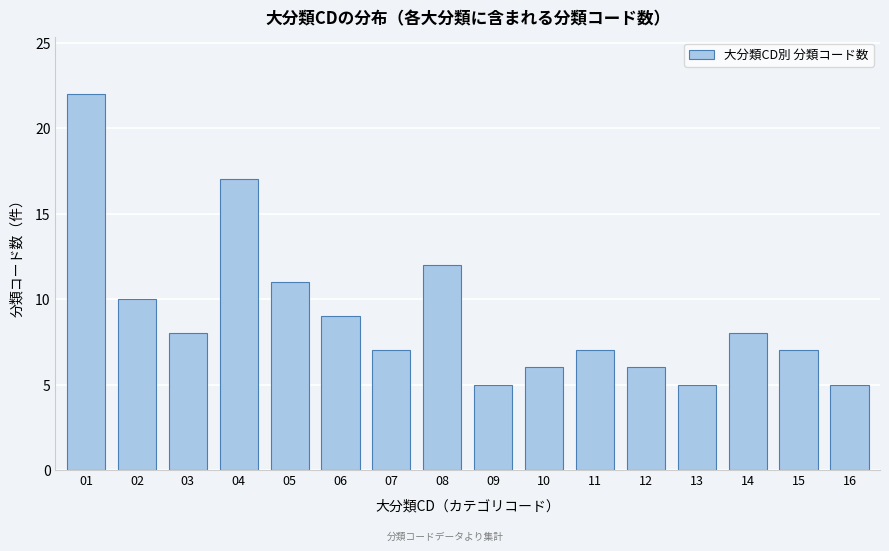

Reading left to right, what are all the values shown in this chart?

22	10	8	17	11	9	7	12	5	6	7	6	5	8	7	5